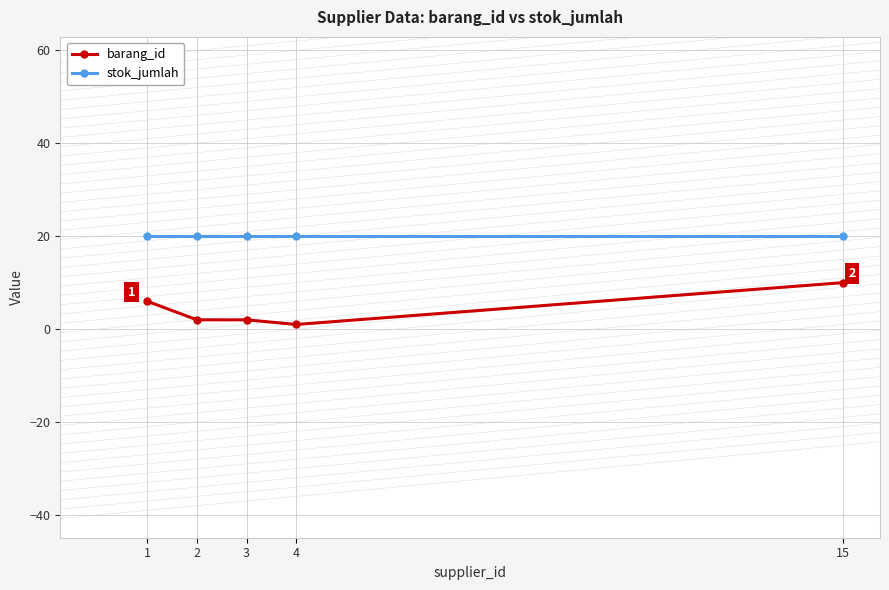

Which category has the lowest value across all series?

4